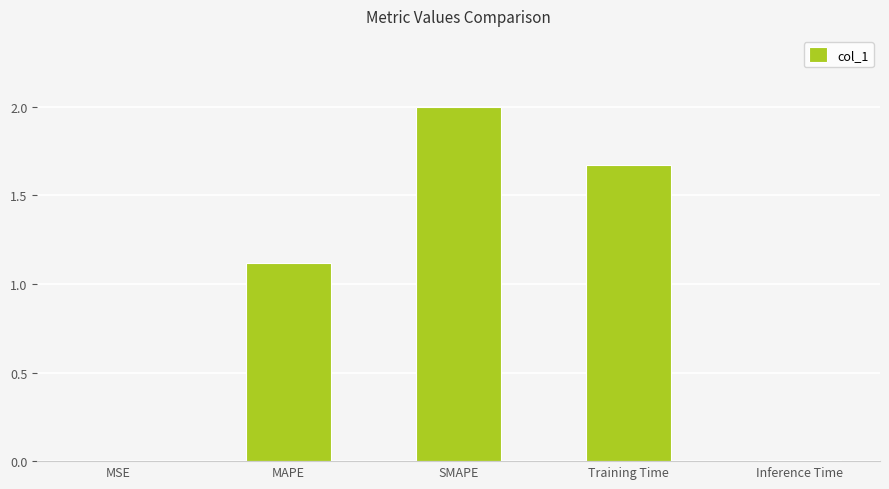

Is it true that the value at SMAPE is 2.0?

True